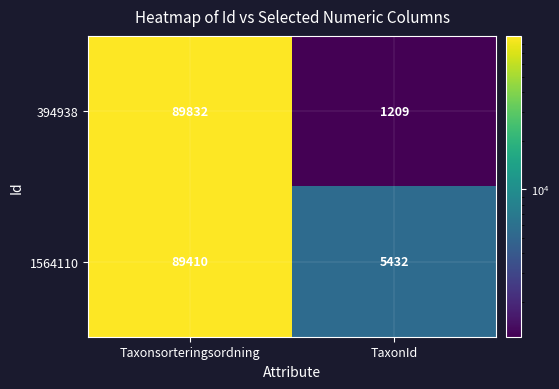

The 1564110 series shows 47159 at Taxonsorteringsordning. True or false?

False